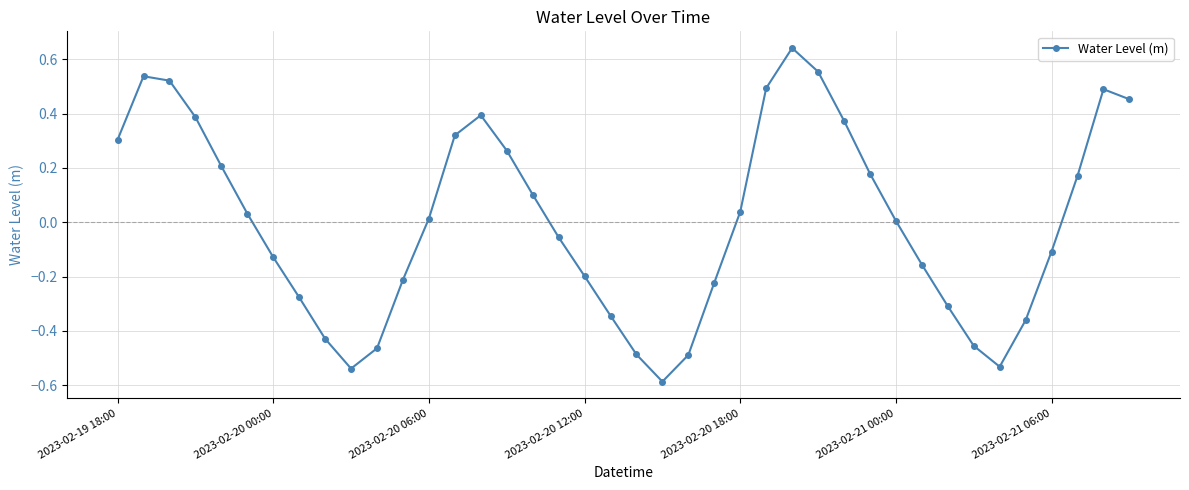

What is the minimum value shown in the chart?

-0.6